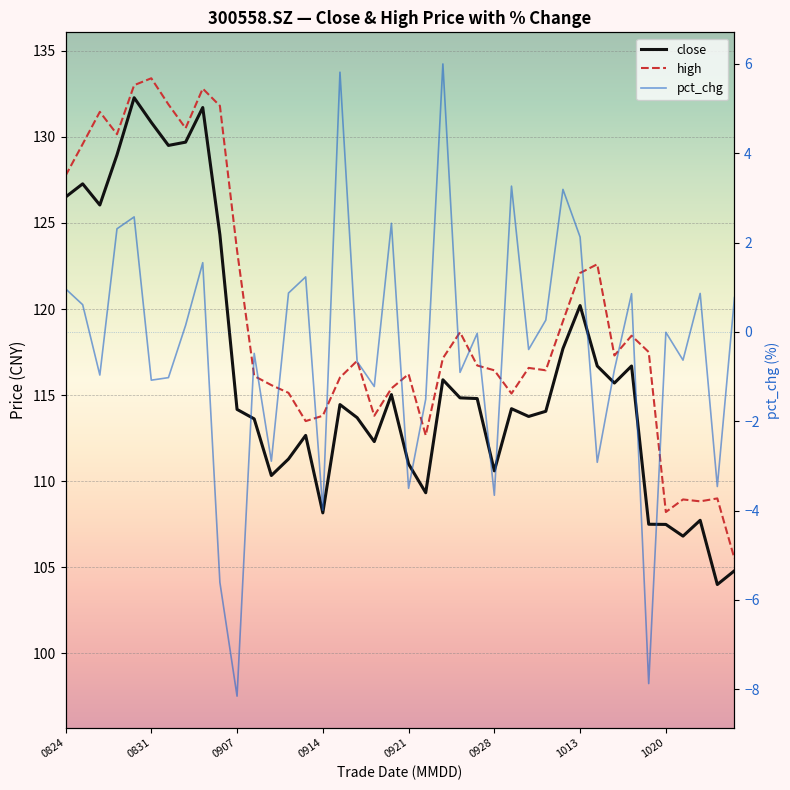

Which series has the largest range (max minus min)?

close